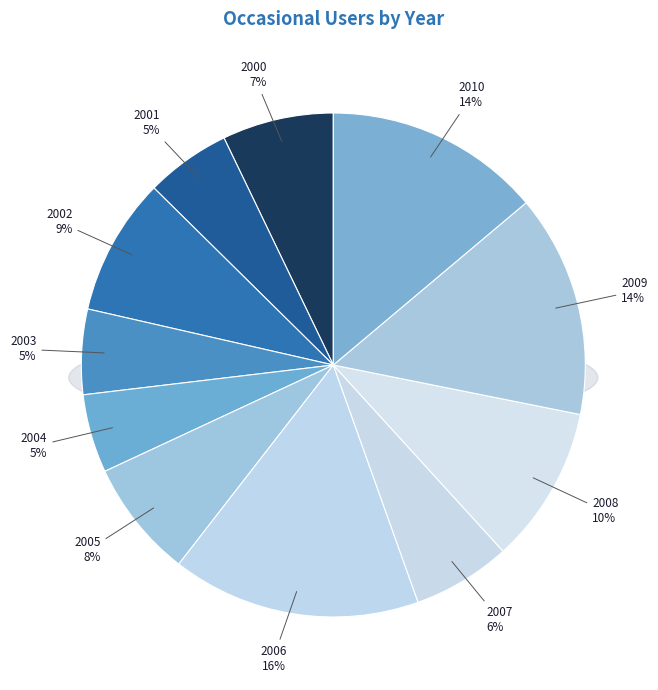

Does 2004 represent more than half of the total?

No